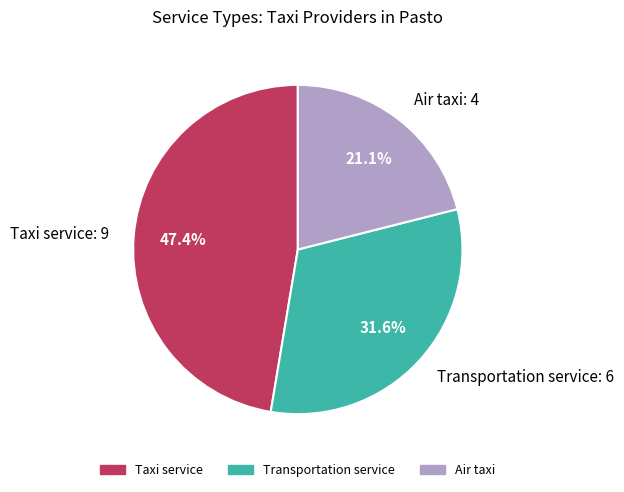

Count the number of slices in the pie.

3